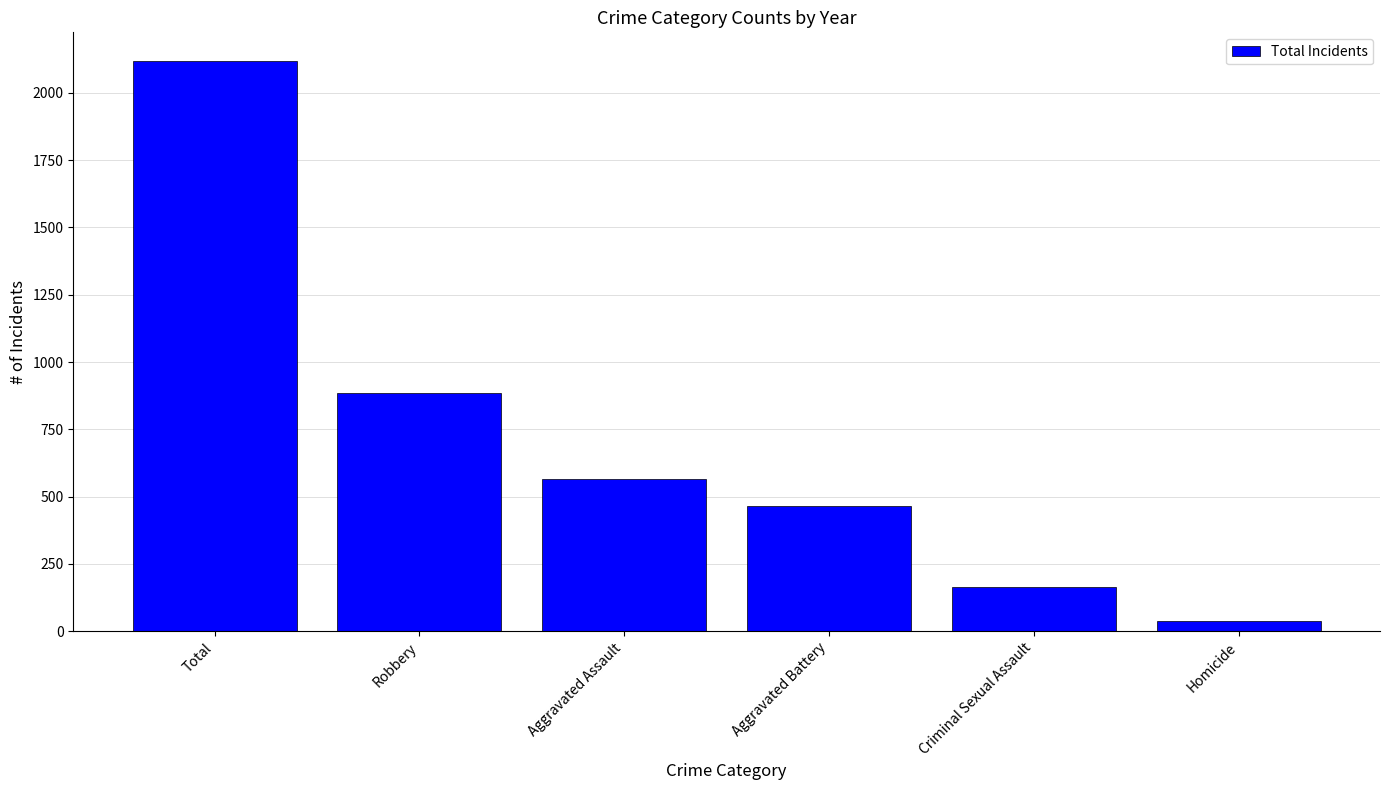

Reading right to left, list all the values displayed in this chart.

Homicide=39	Criminal Sexual Assault=165	Aggravated Battery=466	Aggravated Assault=566	Robbery=883	Total=2119